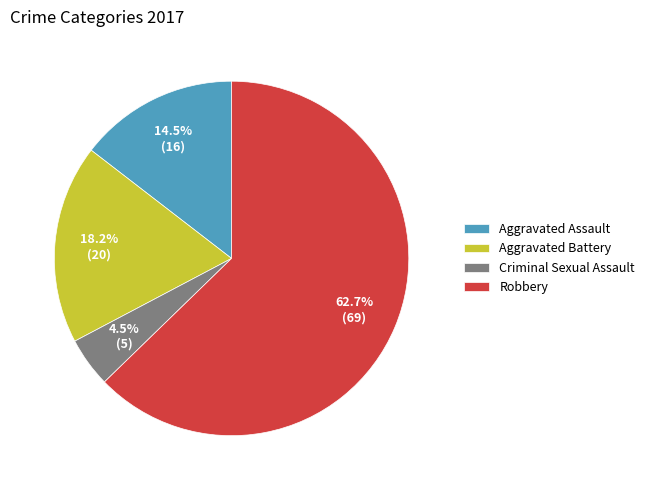

Approximately how many times larger is the value at Aggravated Assault compared to Criminal Sexual Assault?

3.2